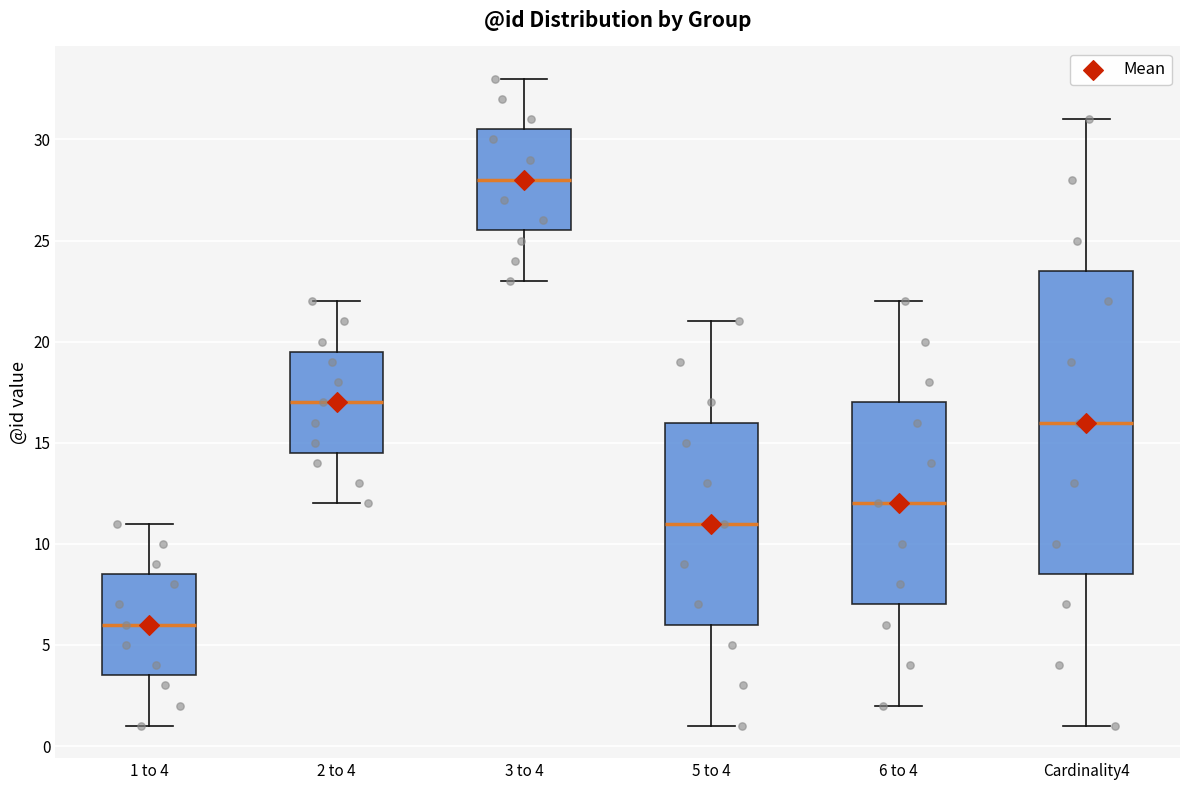

Which box has the highest median line?

3 to 4